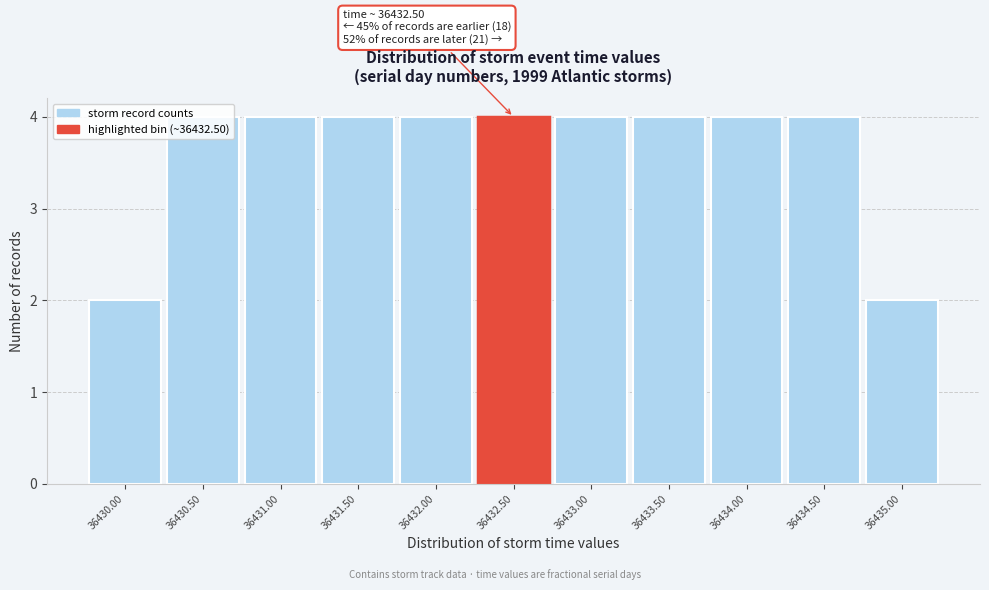

What is the sum of the values at 36430.50 and 36433.00?

8